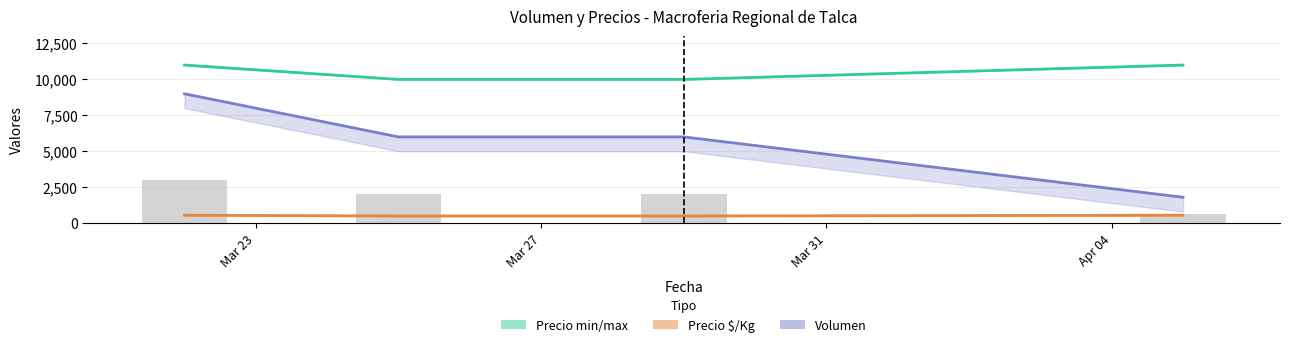

Which series has the largest total across all categories?

Precio maximo